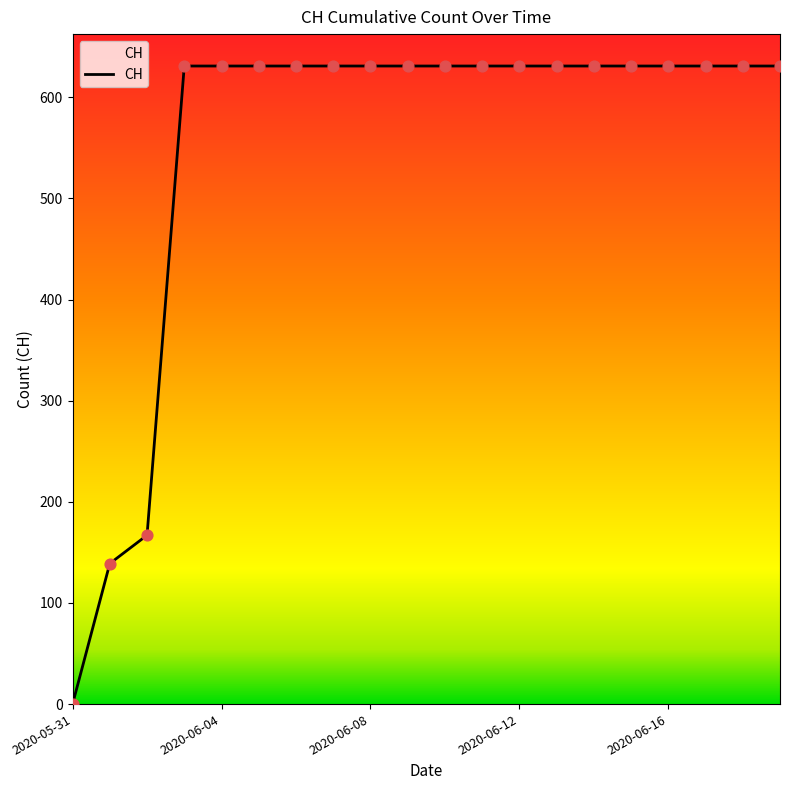

What is the maximum value shown in the chart?

631